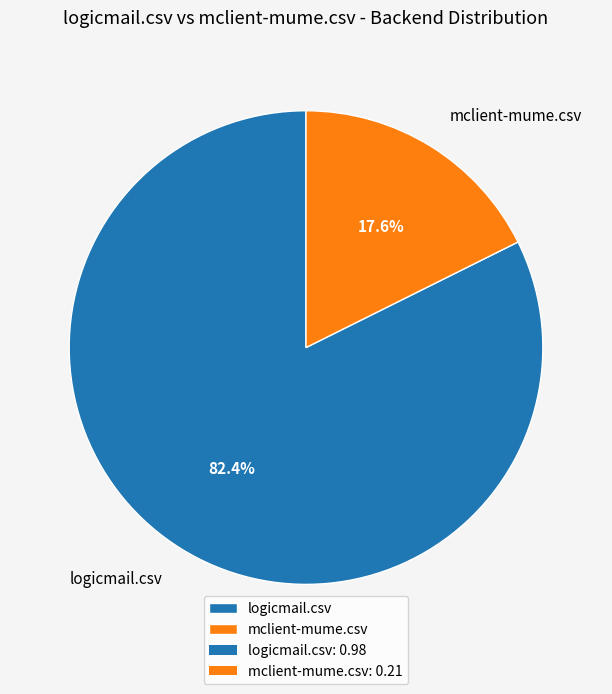

Between logicmail.csv and mclient-mume.csv, which is larger?

logicmail.csv